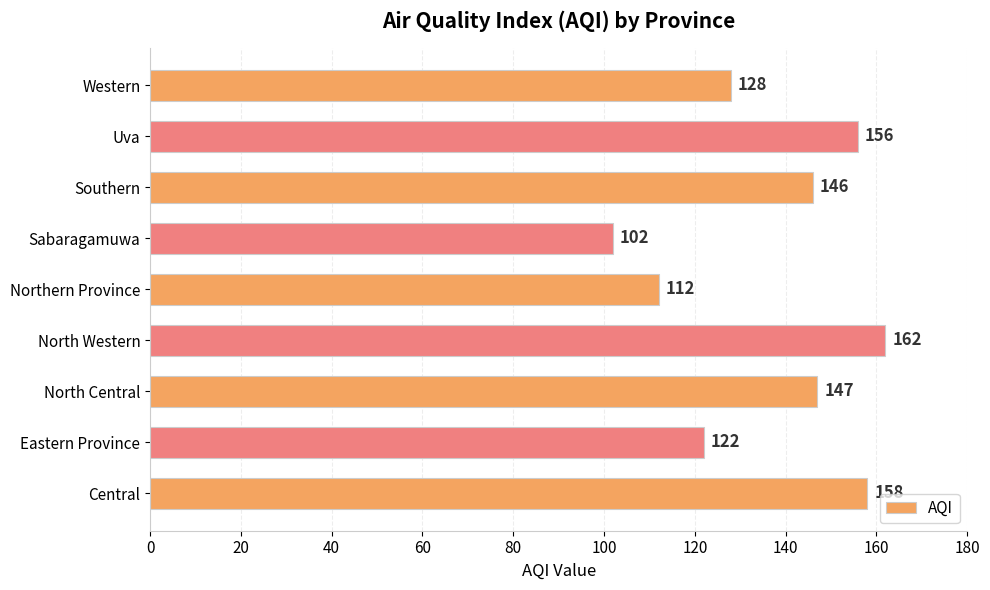

Does the chart contain any negative values?

No